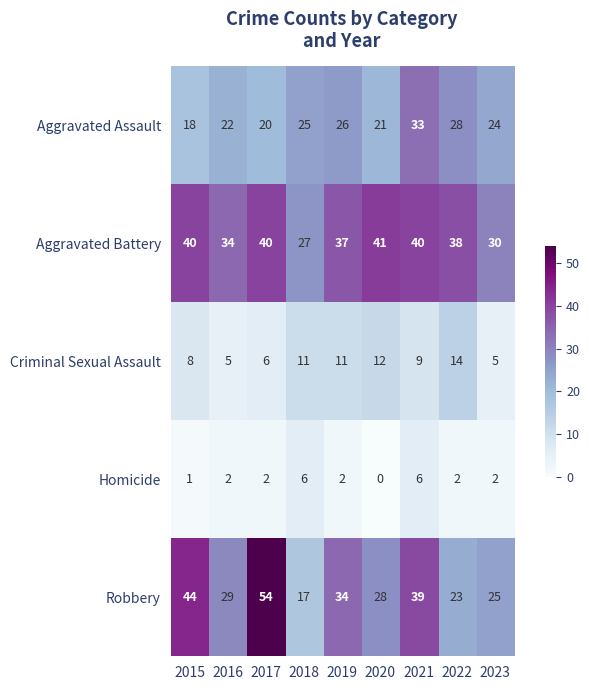

Which category has the lowest value in the Robbery series?

2018